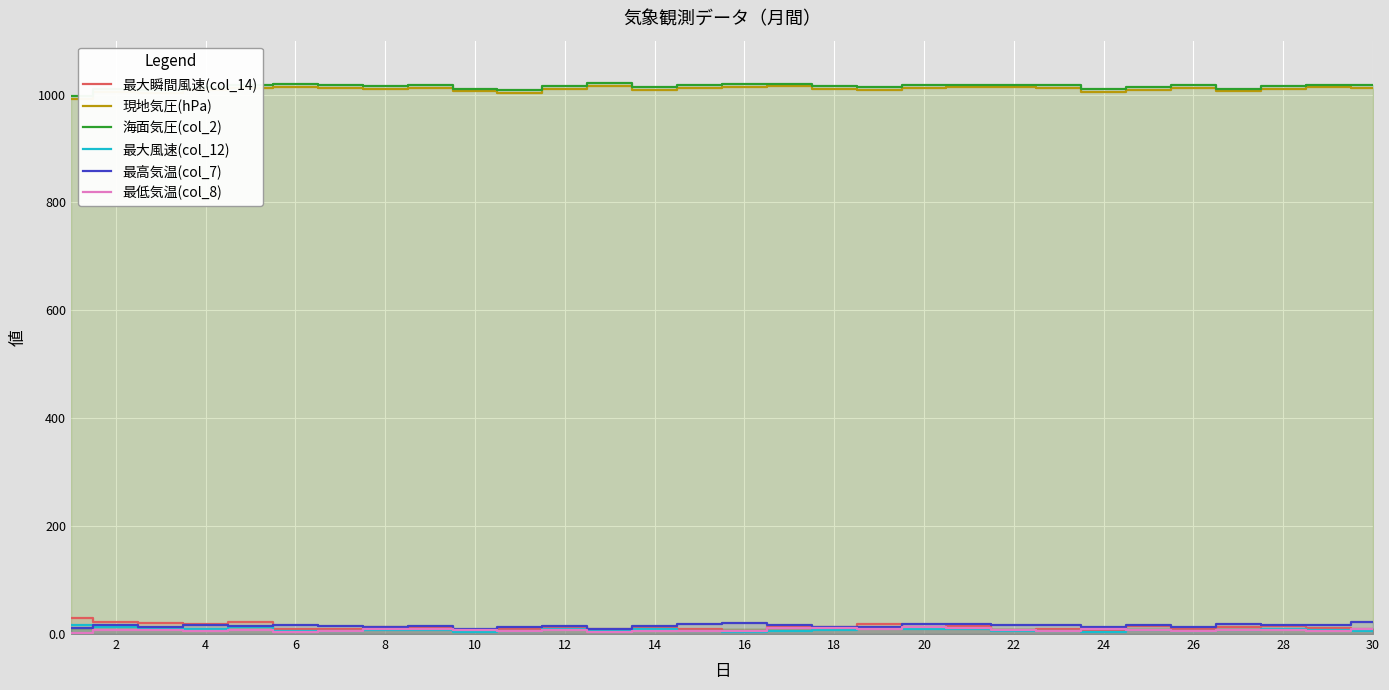

Is the value of 最大瞬間風速(col_14) at 28 greater than the value of 海面気圧(col_2) at 30?

No